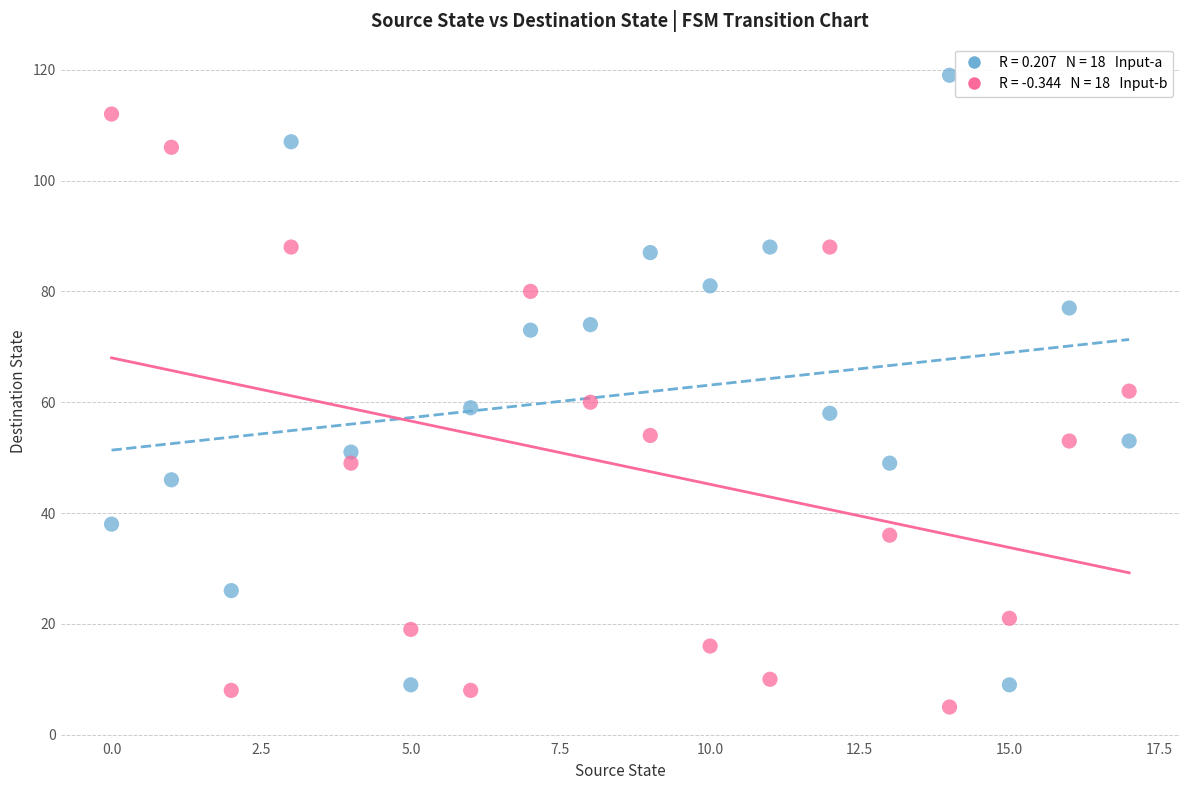

Across all data points, what is the range of Y values (max minus min)?

114